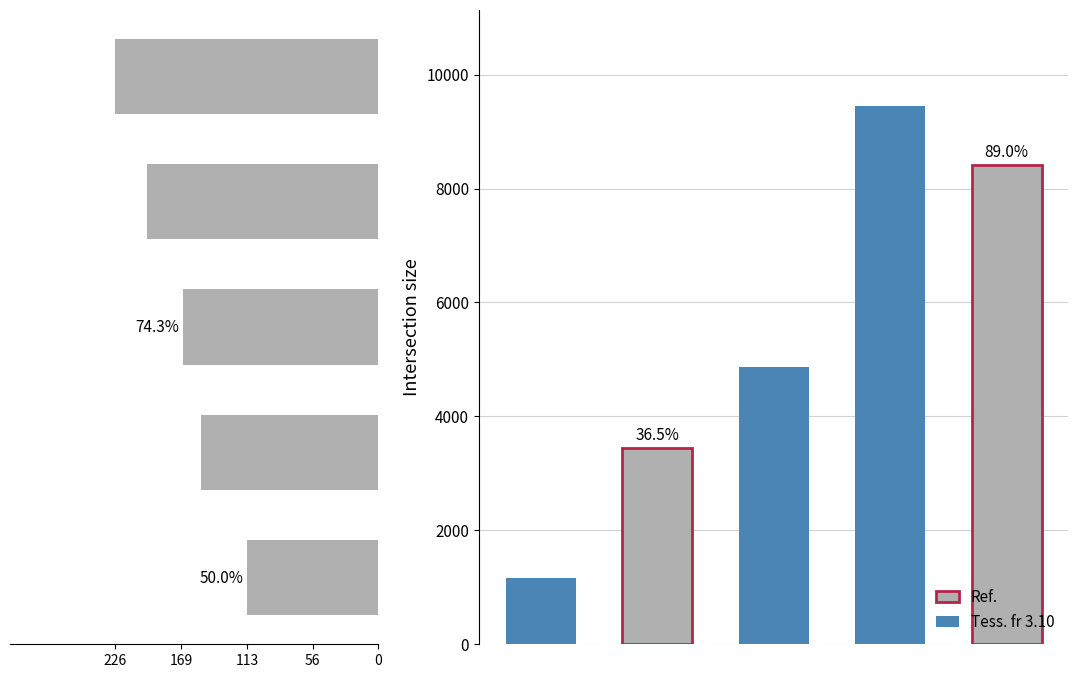

How many data points in Avg Leve EXP by Group are less than 4860?

2